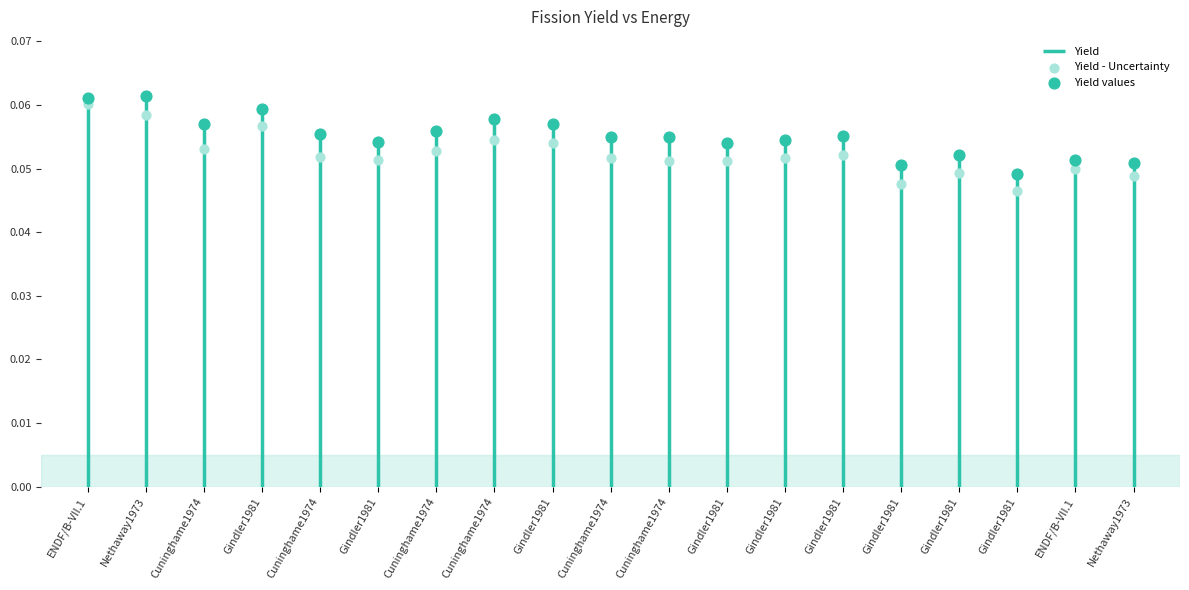

Which has a higher value, Cuninghame1974 or Cuninghame1974?

Cuninghame1974